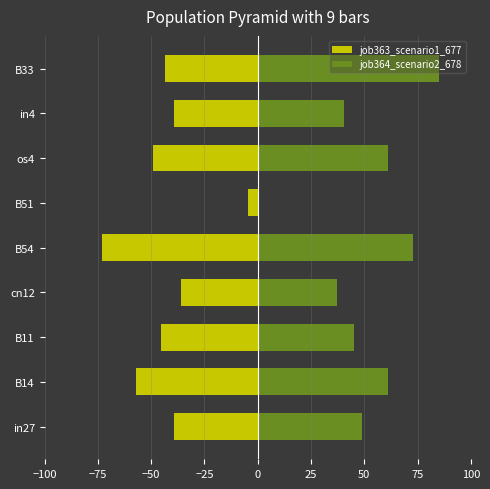

Reading right to left, what are all the values shown in this chart?

job363_scenario1_677: -43.5	-39.4	-49.1	-4.6	-73.1	-36.0	-45.2	-57.2	-39.4
job364_scenario2_678: 85.1	40.6	61.1	0.0	73.1	37.1	45.2	61.1	49.1